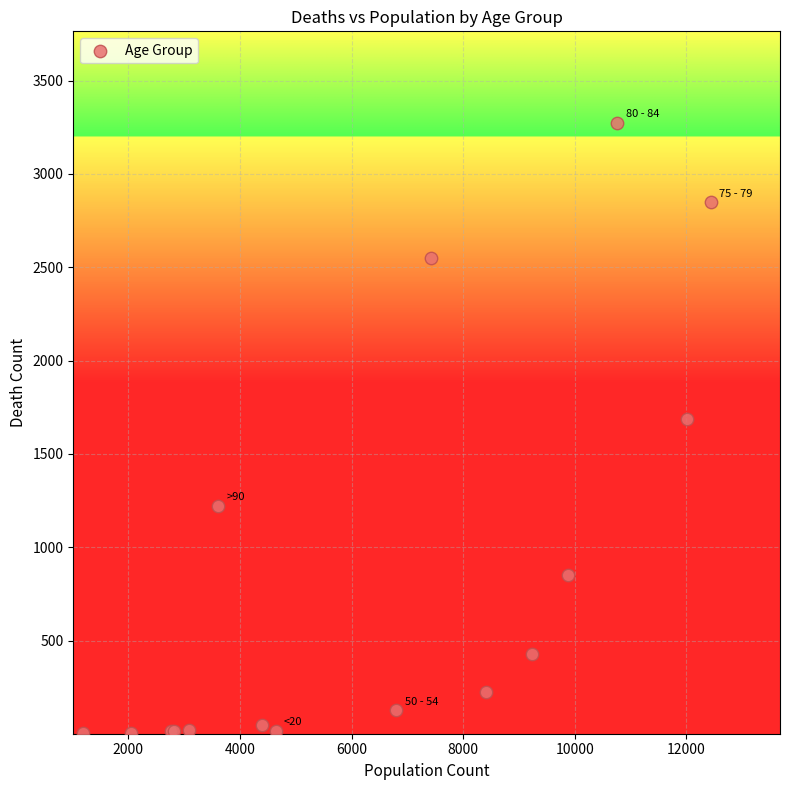

What Y value in the scatter plot is closest to 1638?

1690